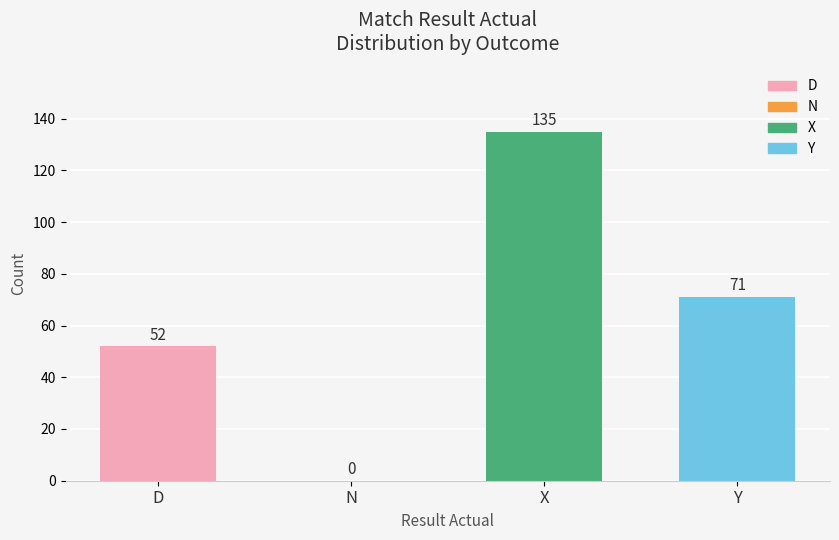

What is the maximum value shown in the chart?

135